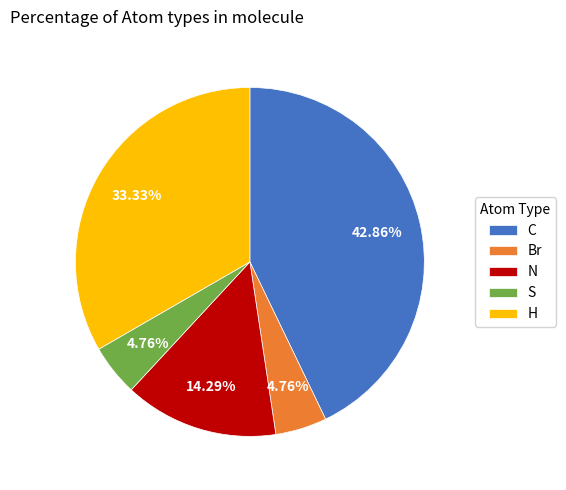

Which slice is the largest?

C